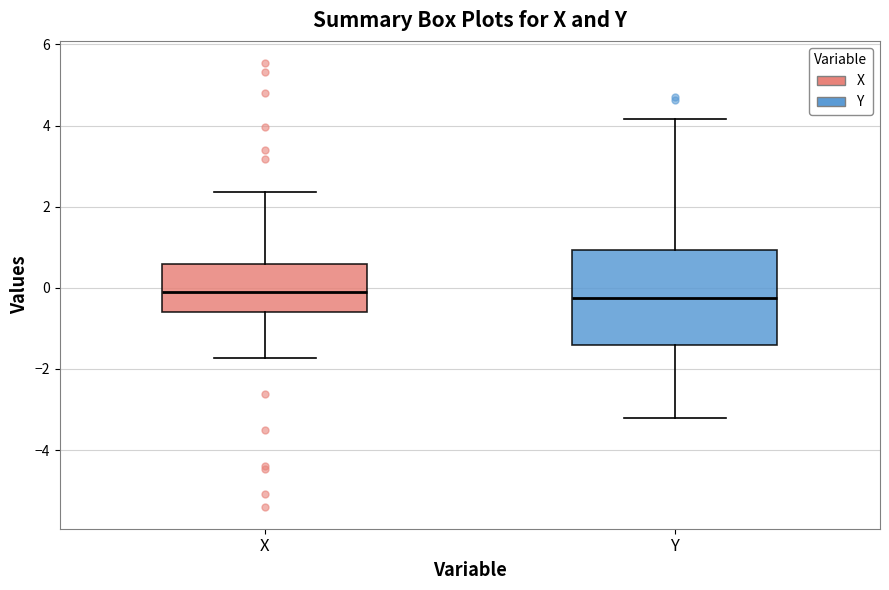

Comparing the boxes themselves (not the whiskers), which one is the tallest?

Y